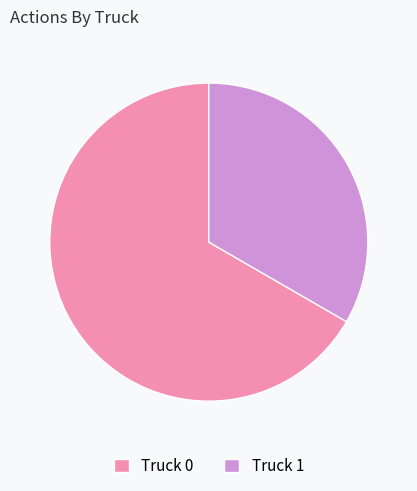

Is the sum of Truck 1 and Truck 0 greater than half?

Yes